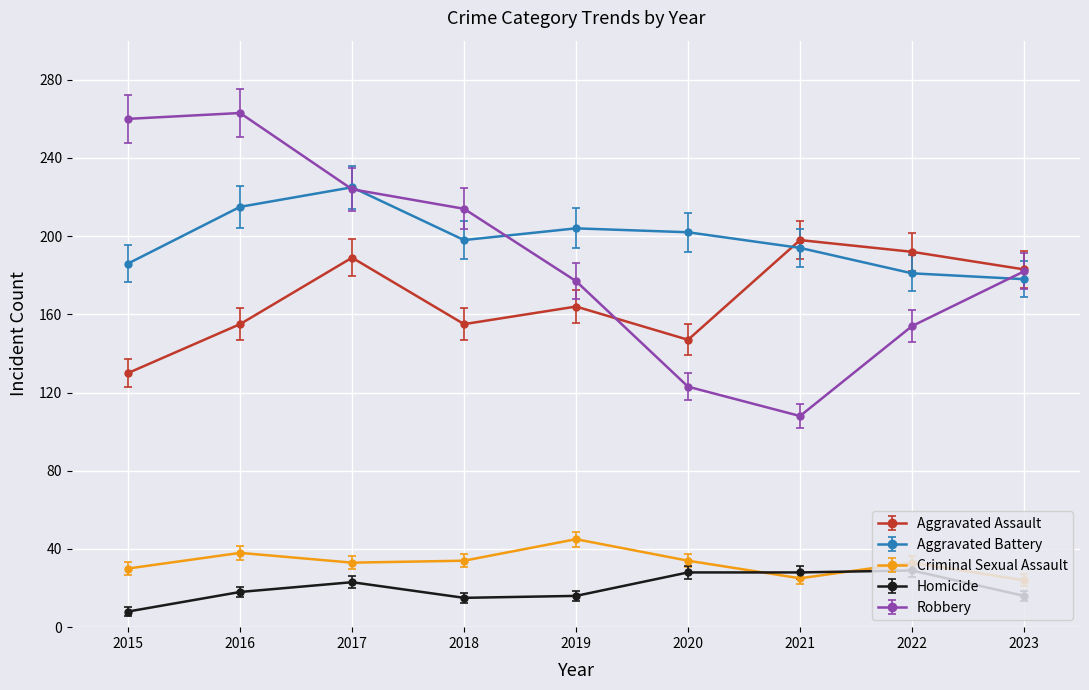

What is the total value across all series at 2017?

694